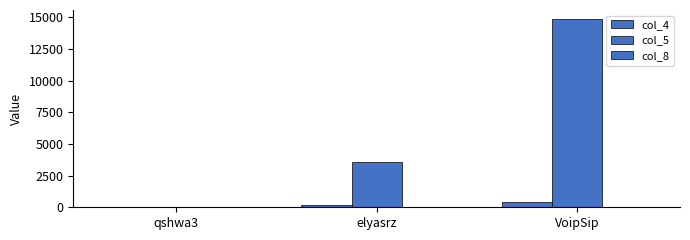

How many groups of bars are there?

3